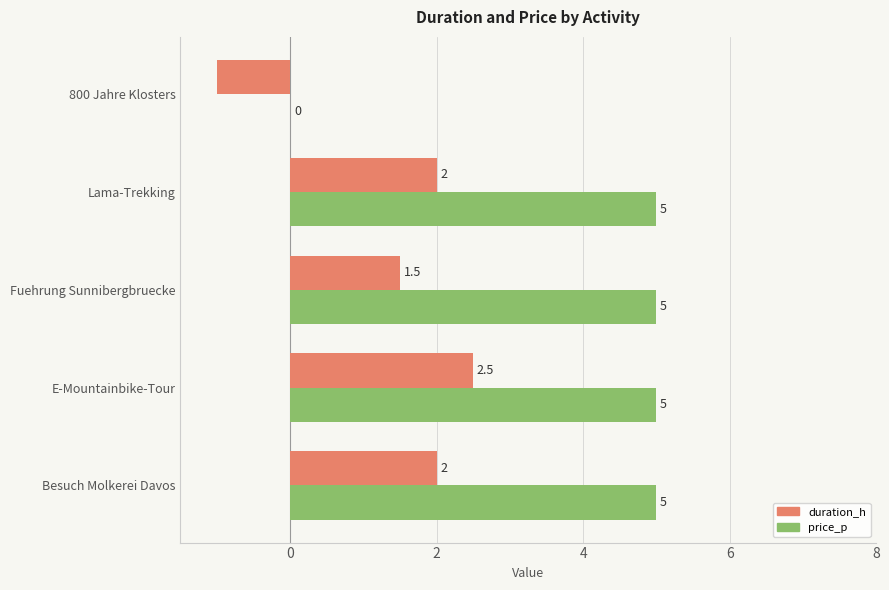

The duration_h series shows 2.5 at E-Mountainbike-Tour. True or false?

True